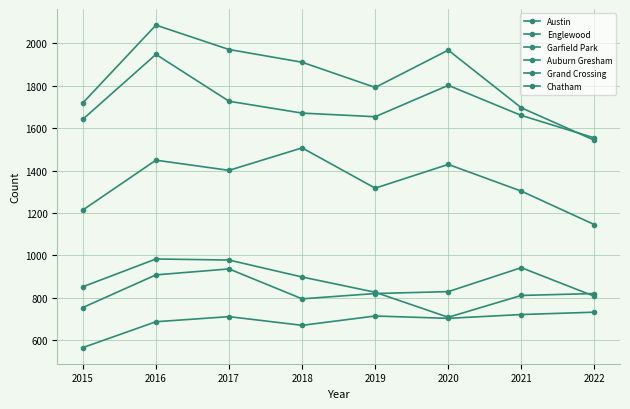

What is the value of the Chatham point at the 7th from the left?

721